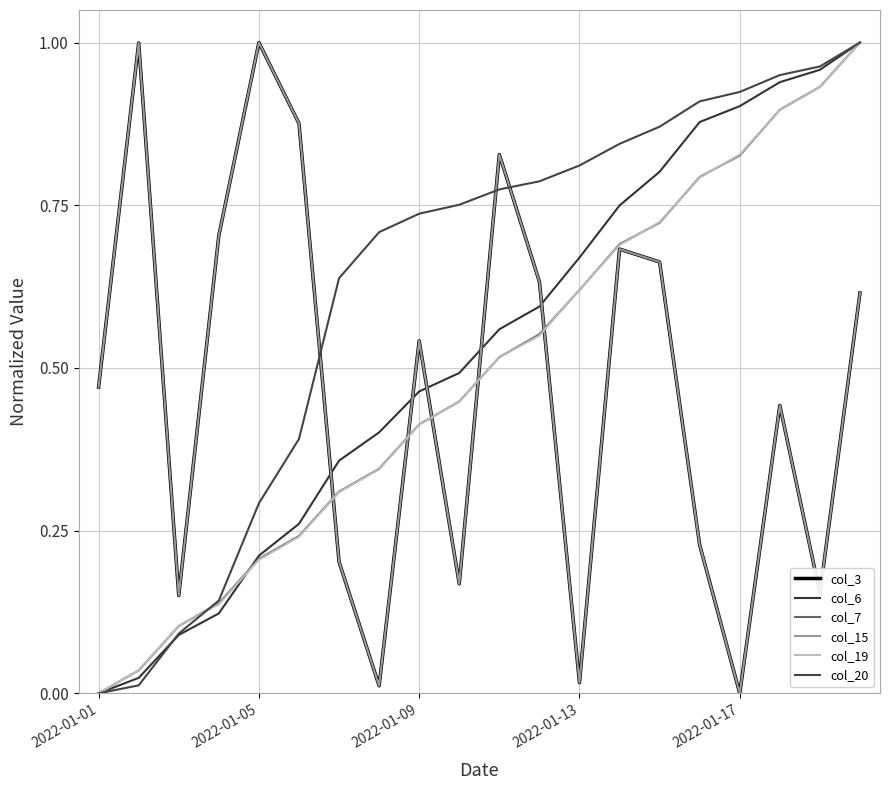

Which series ends up on top after the final intersection of col_3 and col_6?

col_6